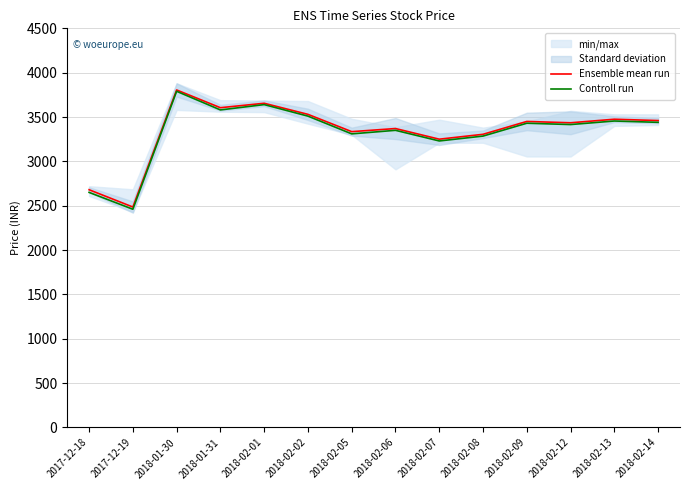

What is the difference between the maximum and minimum values in the Controll run series?

1330